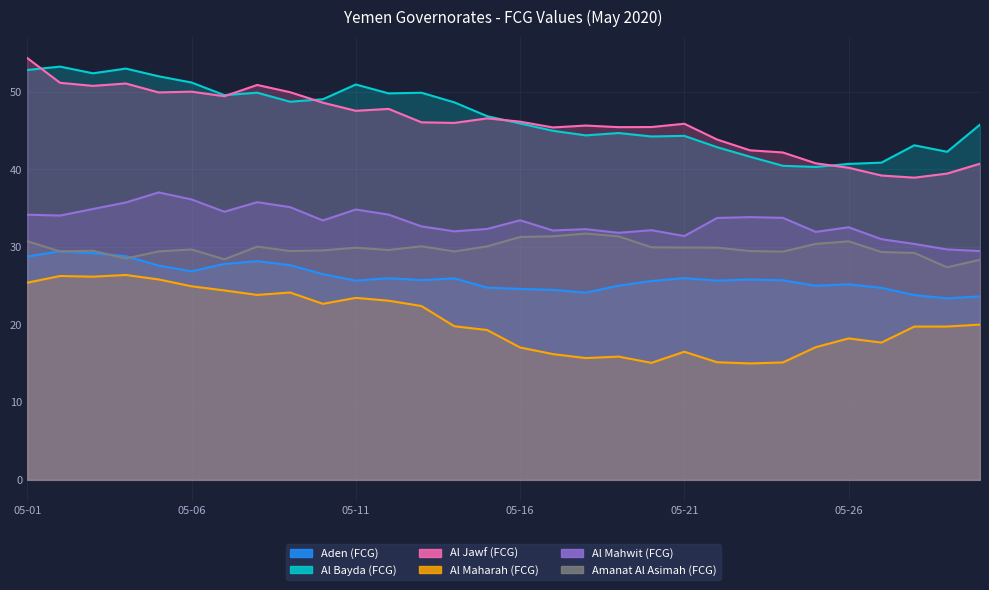

At which category does Al Mahwit (FCG) reach its first local valley?

2020-05-02